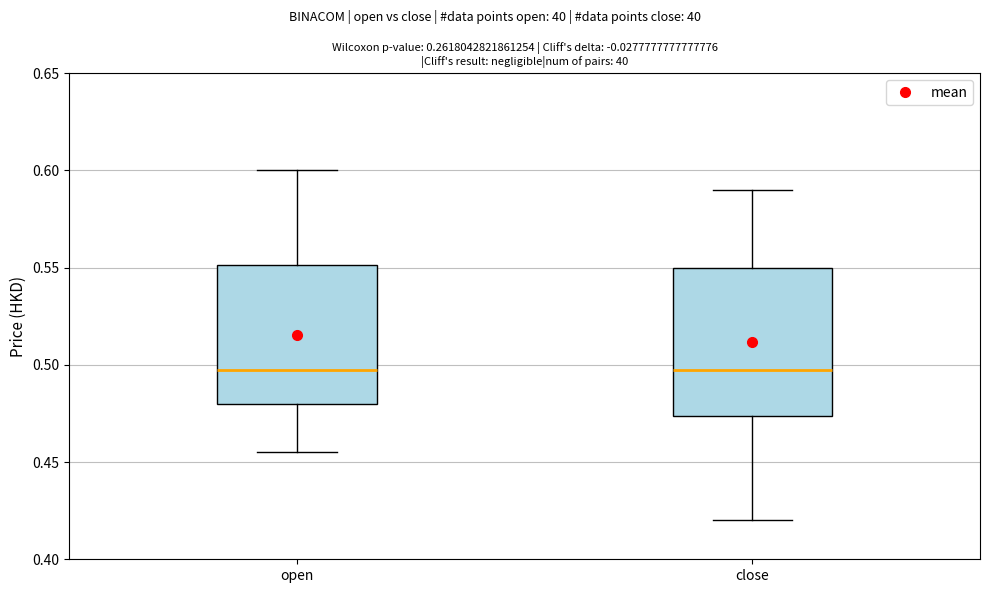

Which box is the tallest, from its lower edge to its upper edge?

close